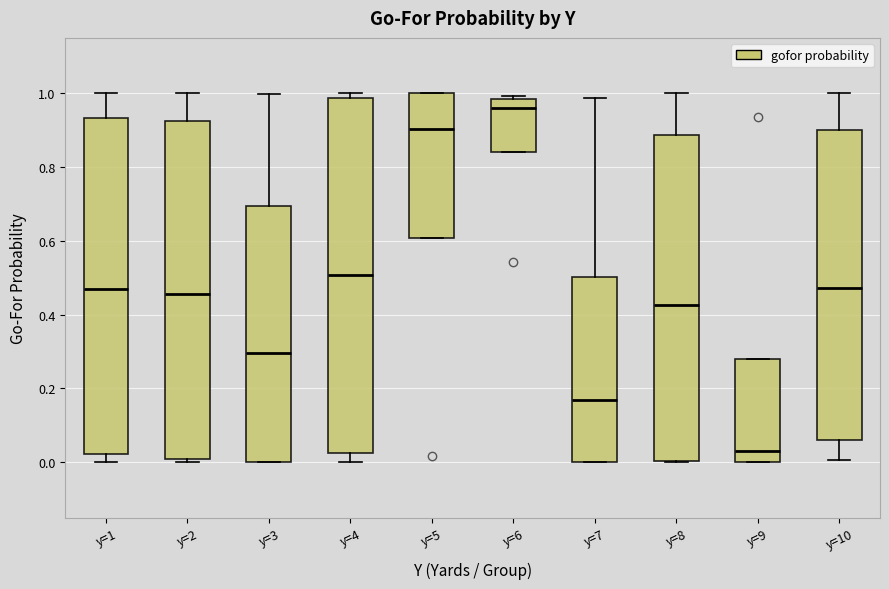

Which box is the tallest, from its lower edge to its upper edge?

y=4